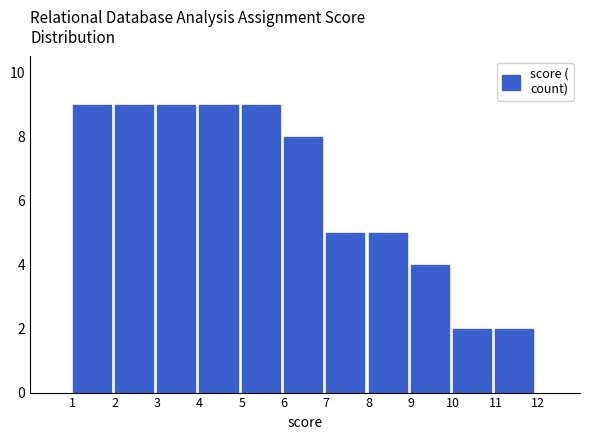

Reading left to right, transcribe this chart: for each bar, give the range it covers on the x-axis and its height. The values are not printed on the chart, so give them approximately, as read against the axis.

1 to 2: 9
2 to 3: 9
3 to 4: 9
4 to 5: 9
5 to 6: 9
6 to 7: 8
7 to 8: 5
8 to 9: 5
9 to 10: 4
10 to 11: 2
11 to 12: 2